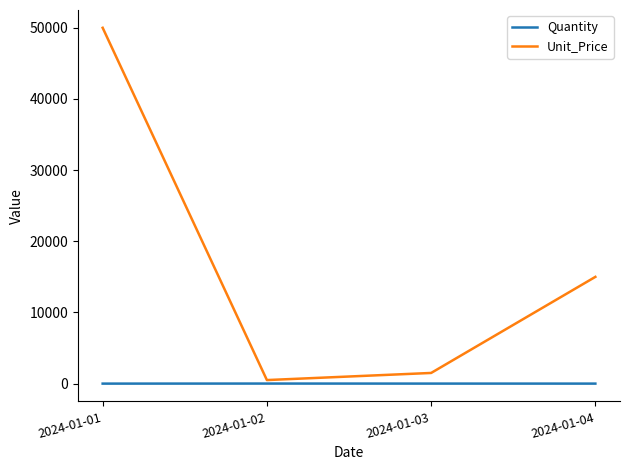

The value of Unit_Price at 2024-01-01 is 82526. True or false?

False